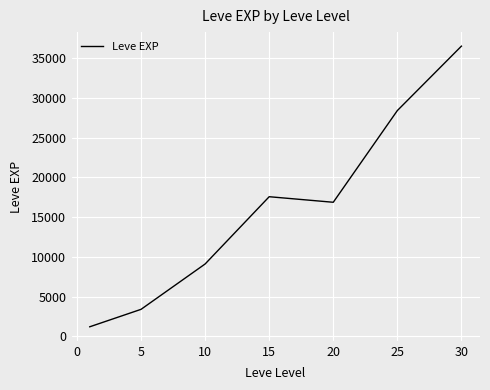

What is the greatest value displayed?

36492.5